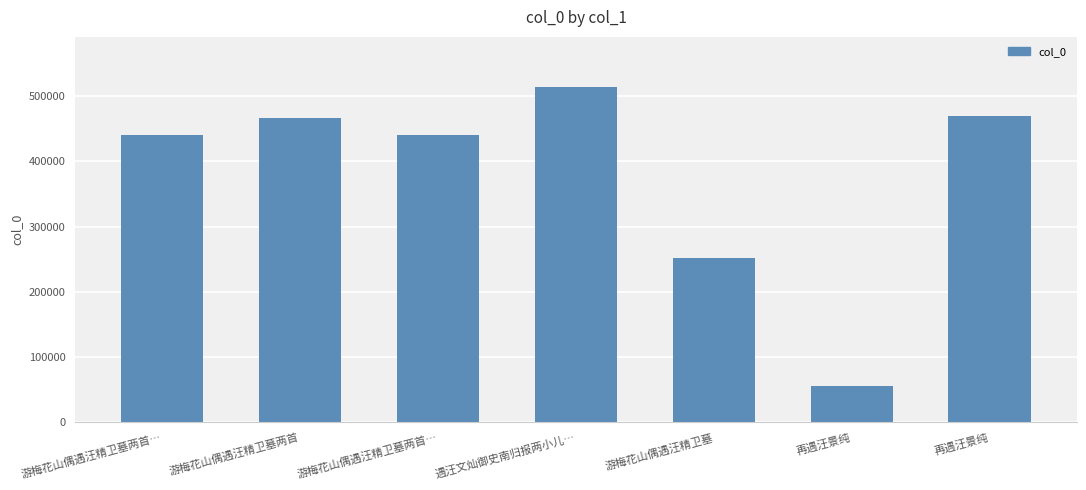

How many bars are there in total?

7